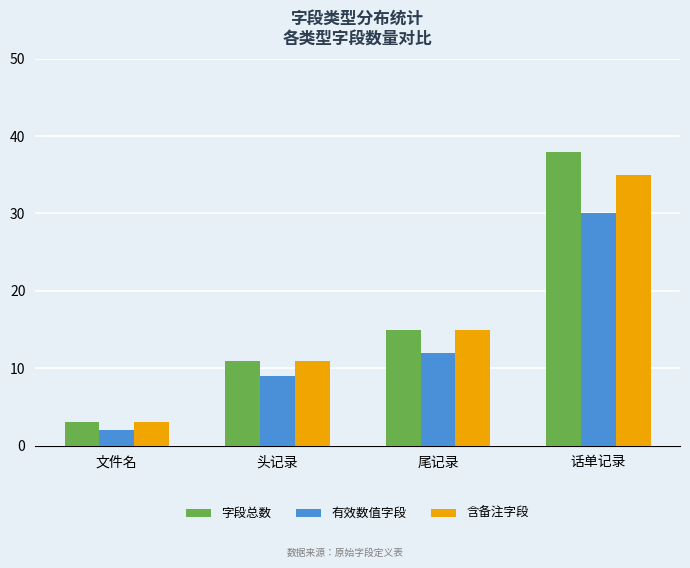

At how many categories does at least one series exceed 10?

3